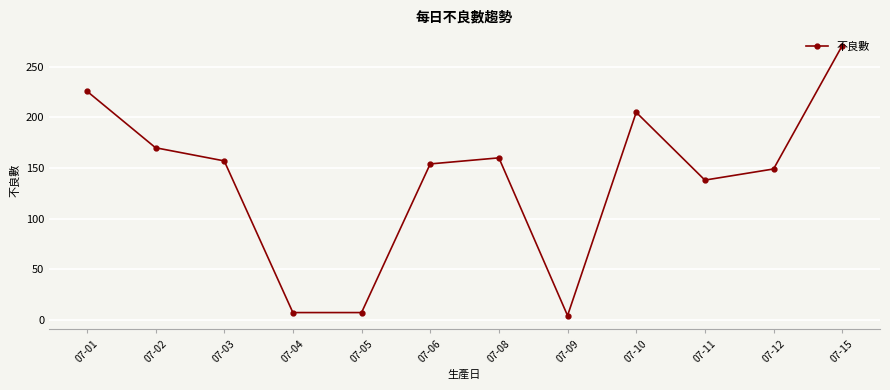

What is the value of the 10th point from the left?

138